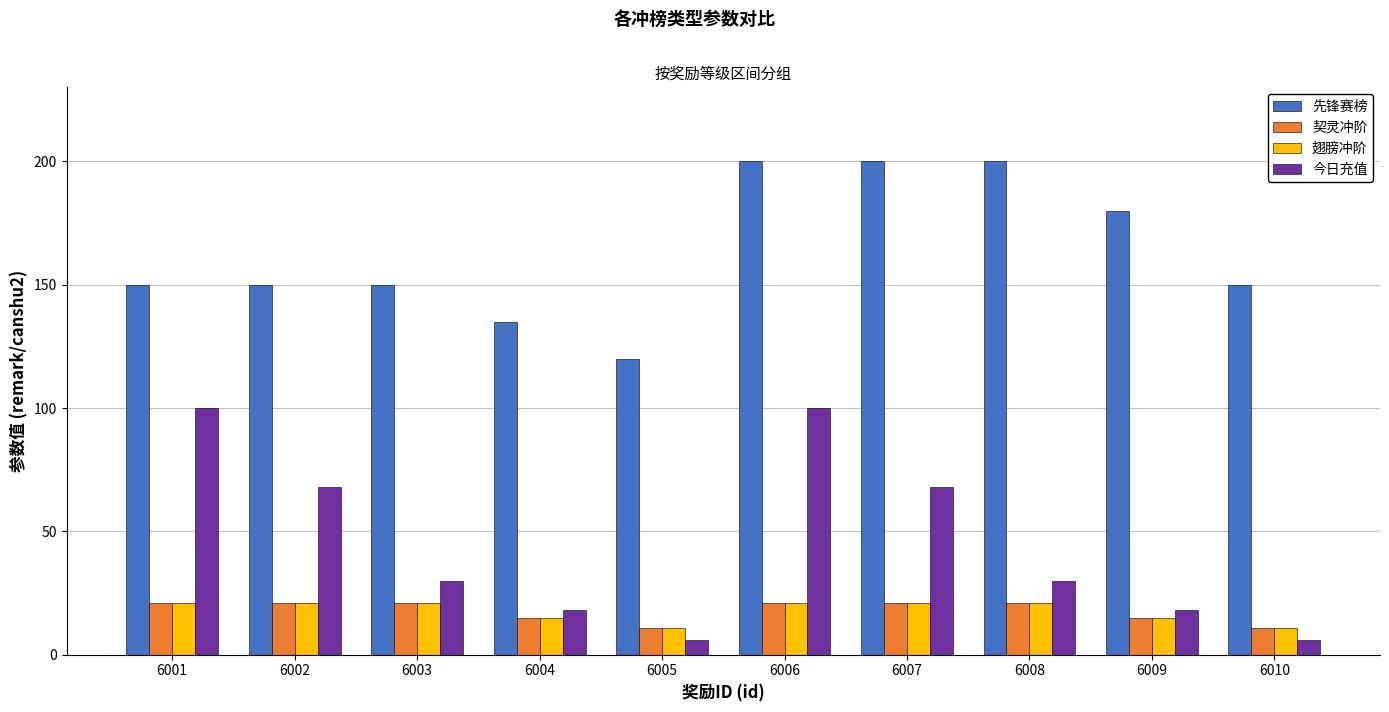

Reading left to right, transcribe all the data shown in this chart.

先锋赛榜: 150	150	150	135	120	200	200	200	180	150
契灵冲阶: 21	21	21	15	11	21	21	21	15	11
翅膀冲阶: 21	21	21	15	11	21	21	21	15	11
今日充值: 100	68	30	18	6	100	68	30	18	6